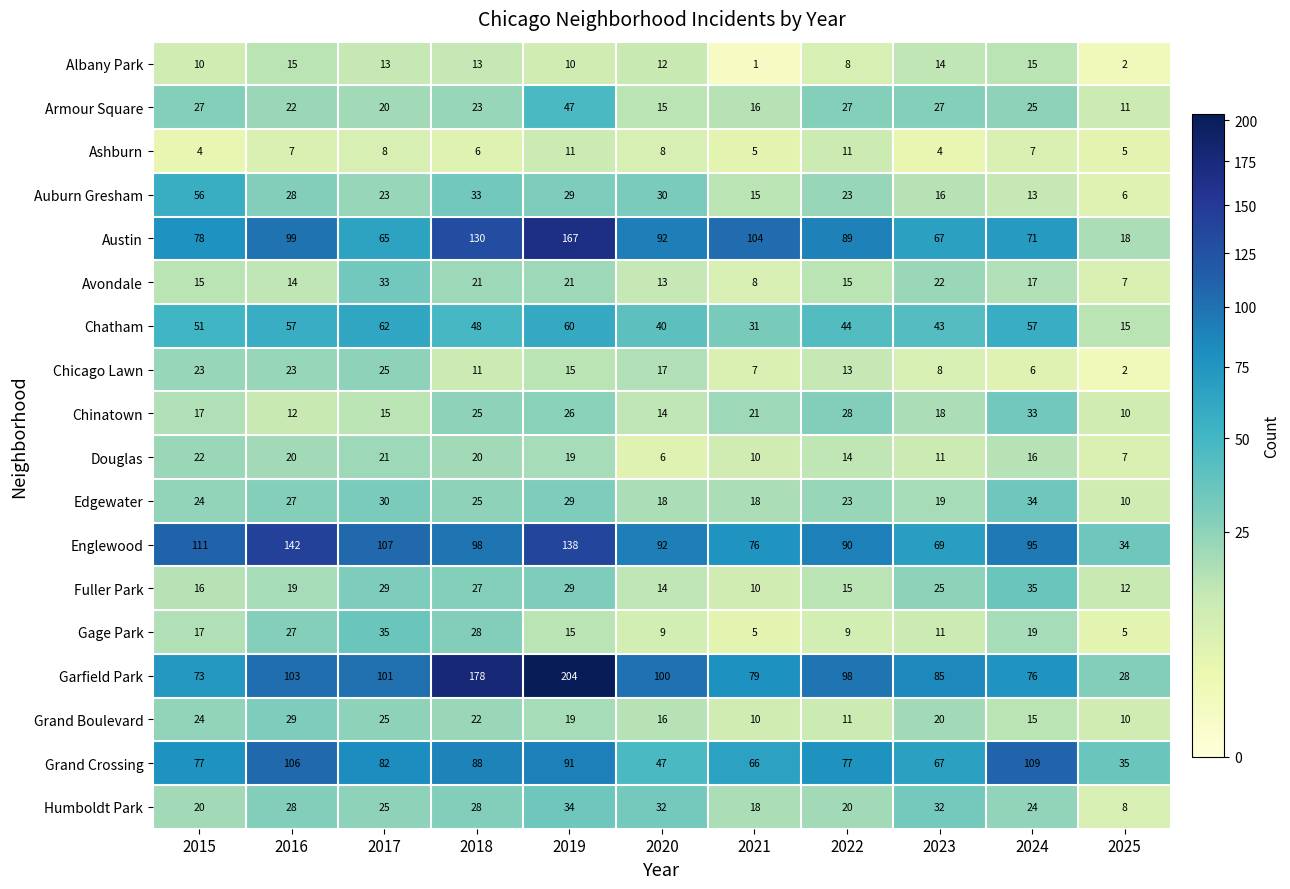

What is the sum of the Edgewater values at 2016 and 2019?

56